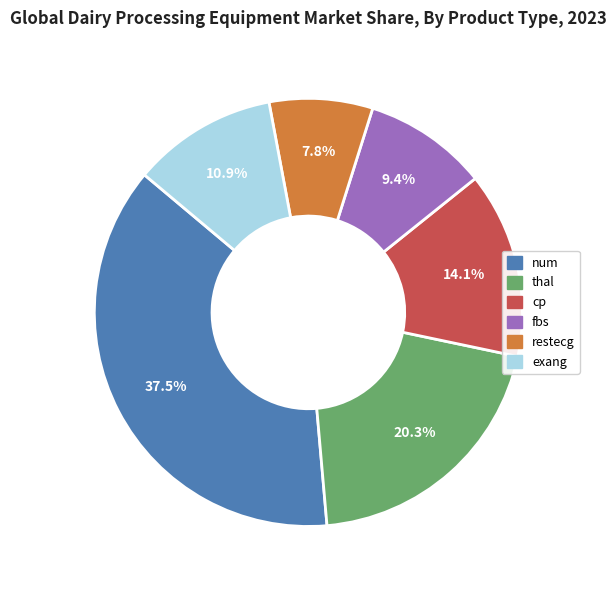

Which has a higher value, num or exang?

num